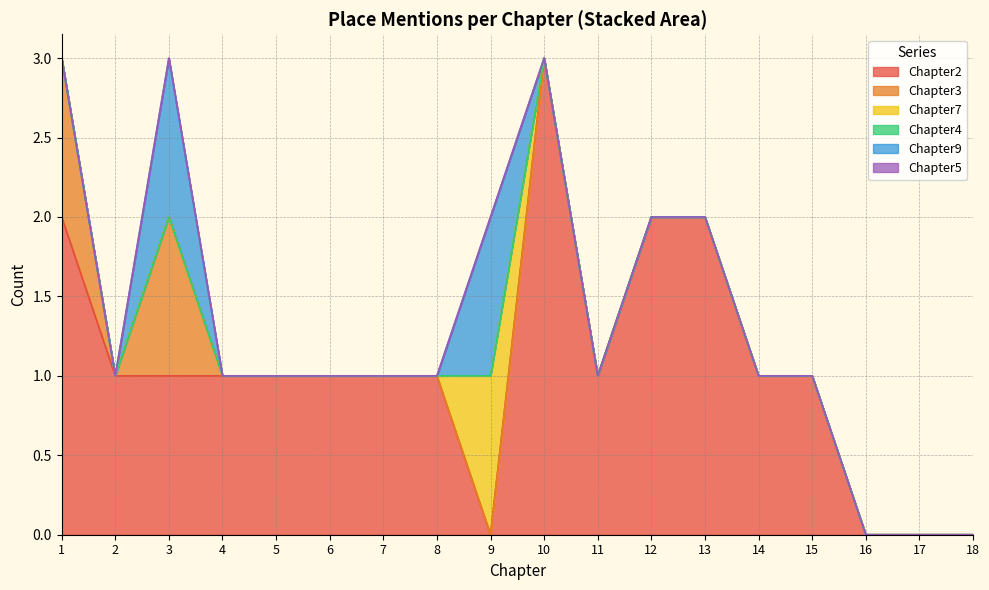

How many positive values does the Chapter9 series have?

2